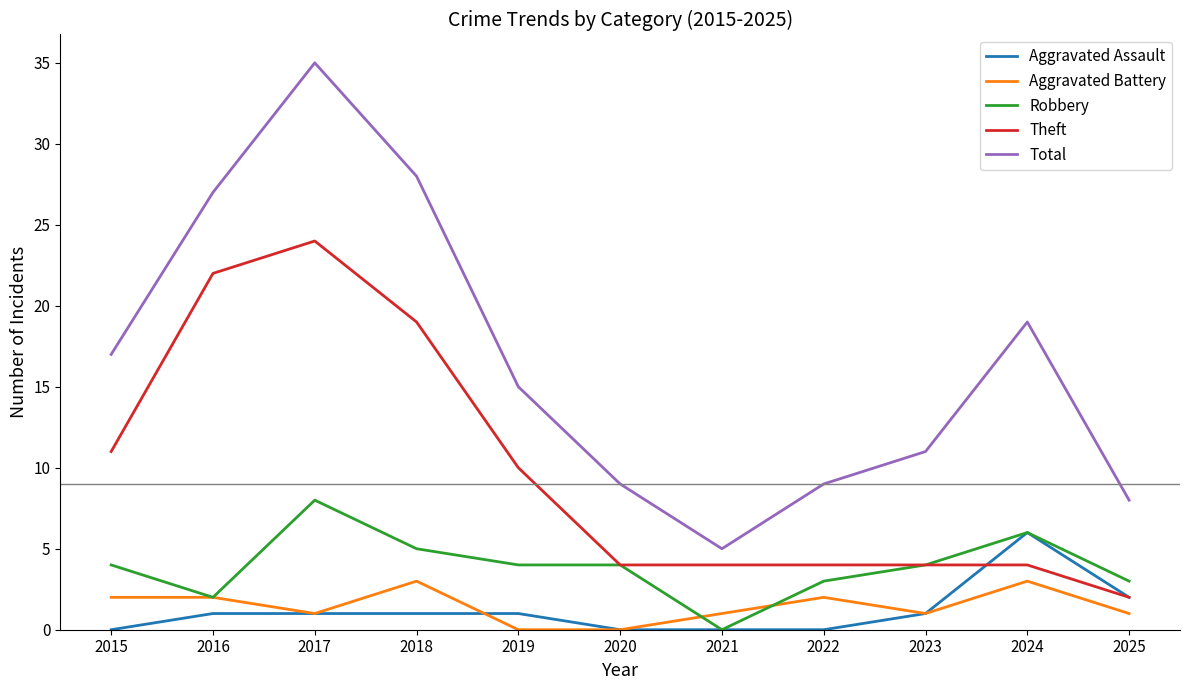

List the series in order of their peak value, lowest first.

Aggravated Battery, Aggravated Assault, Robbery, Theft, Total